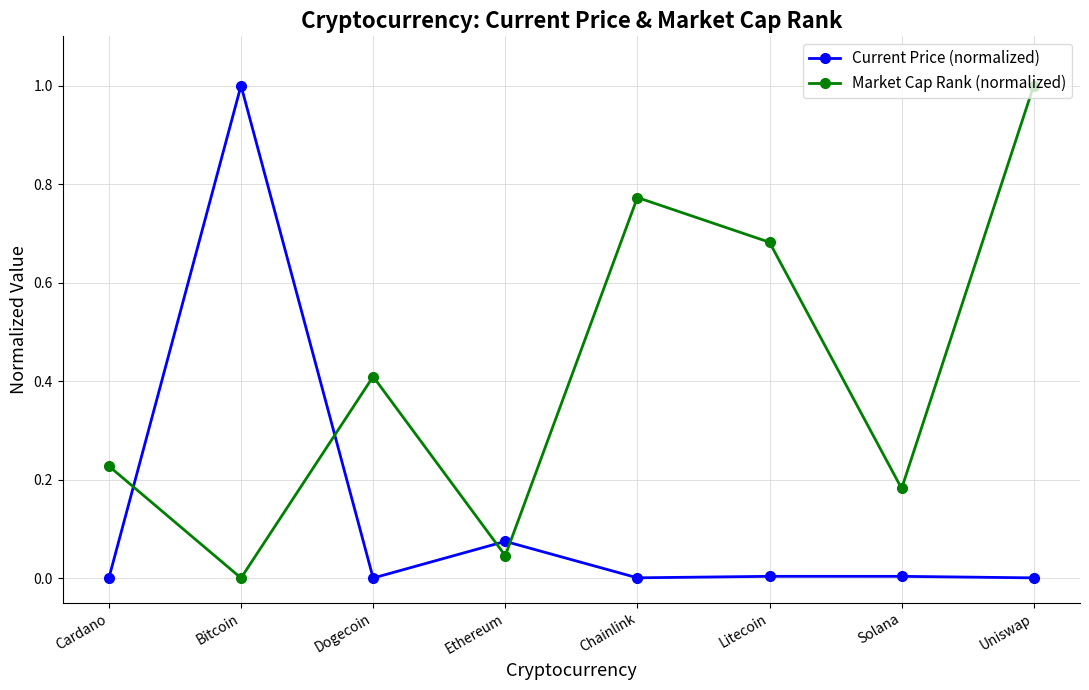

Where is the first local minimum for Market Cap Rank (normalized)?

Bitcoin